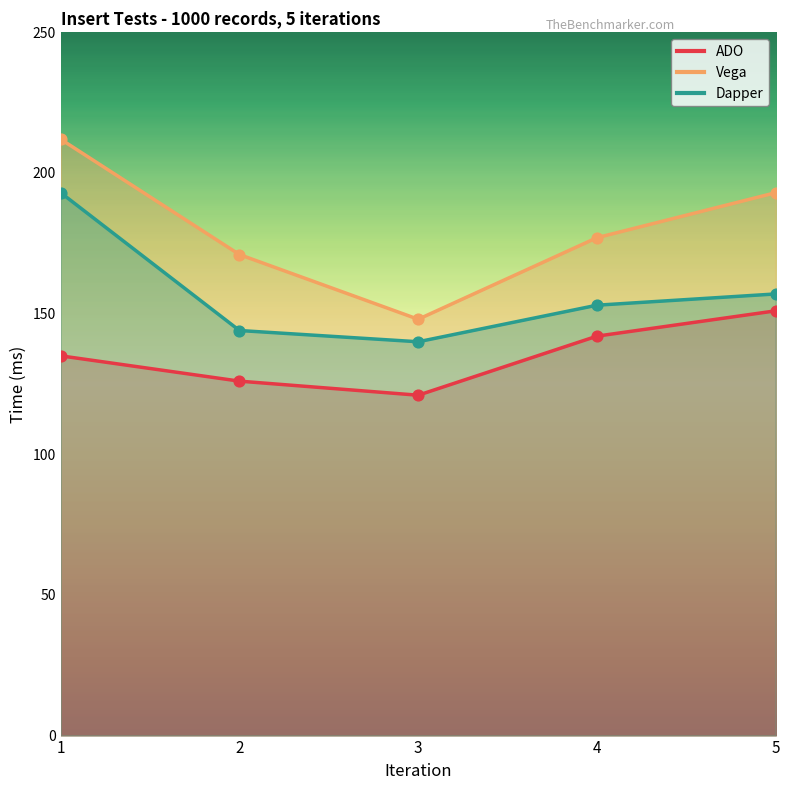

Which series has the largest Y range (max minus min)?

Vega